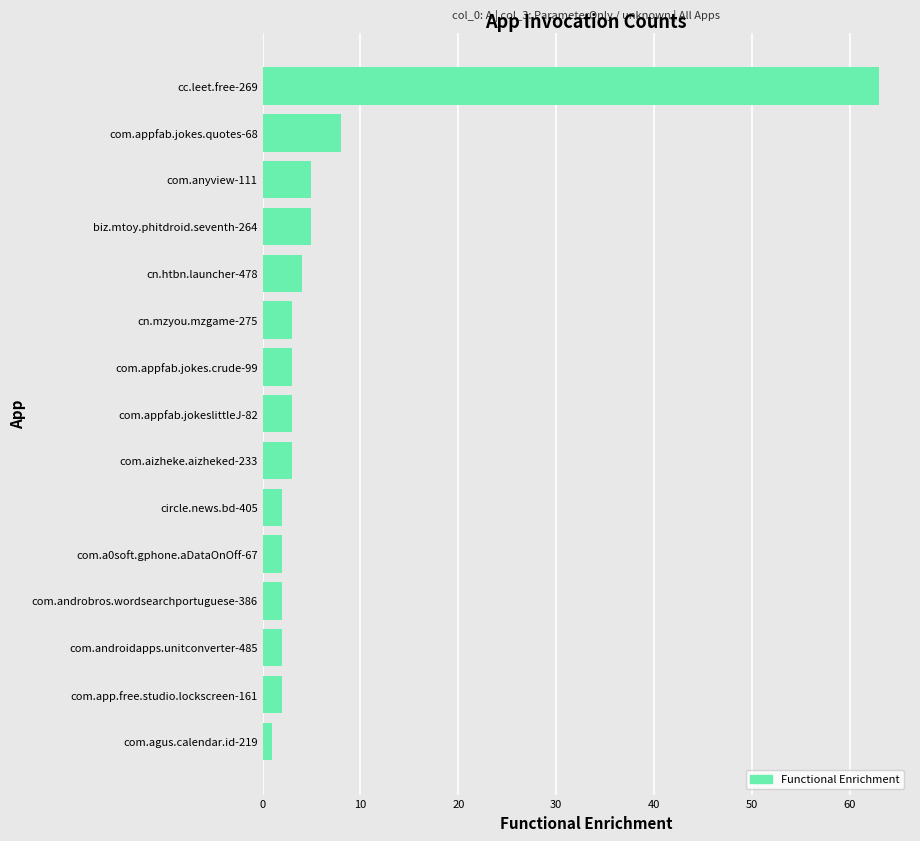

How many bars are there in total?

15